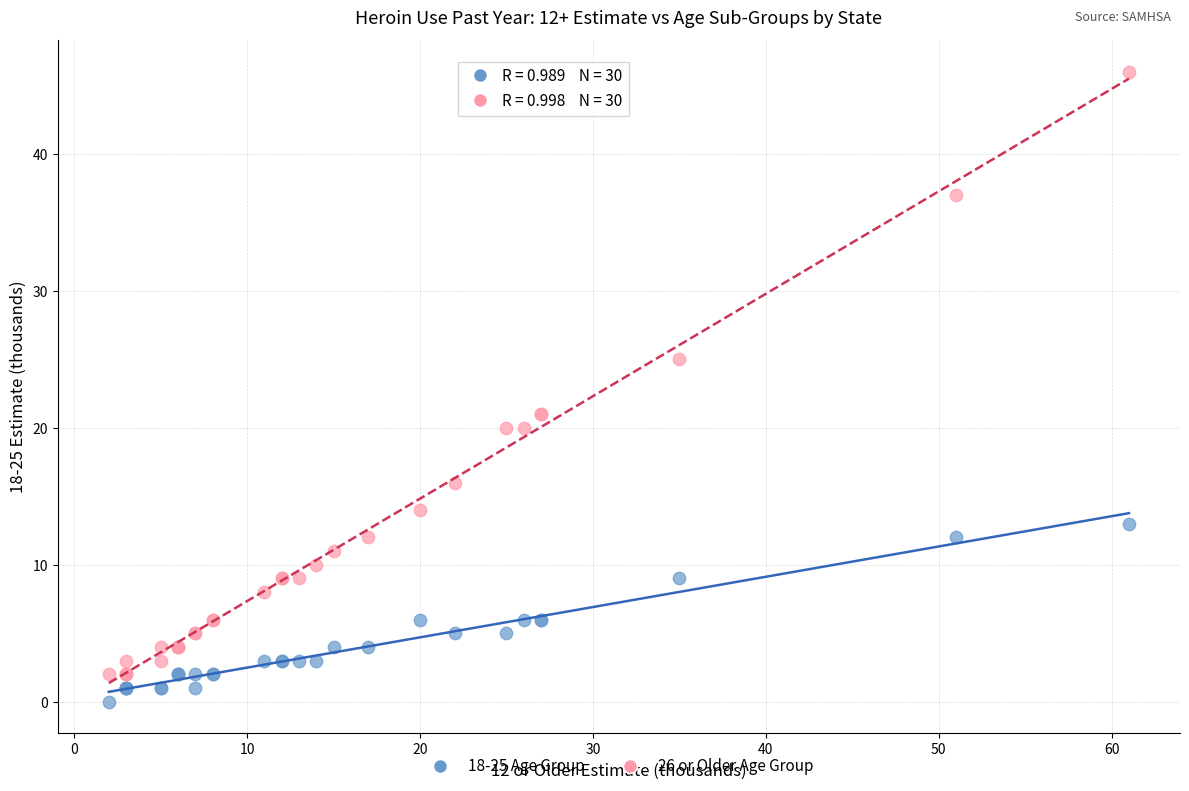

What are all the series names shown in the legend?

18-25 Age Group, 26 or Older Age Group